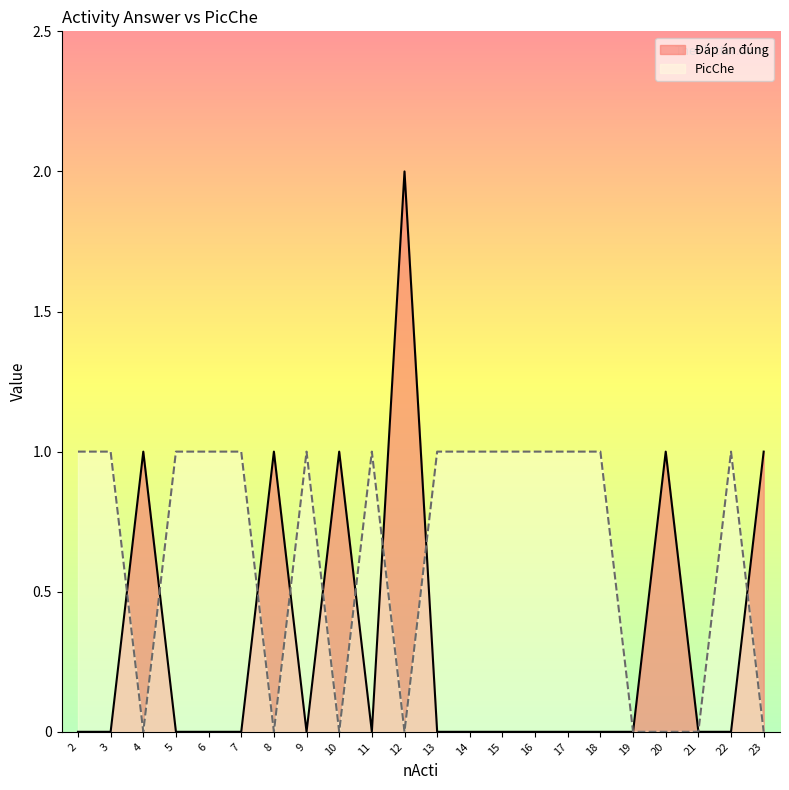

What is the value of the PicChe point at the 14th from the left?

1